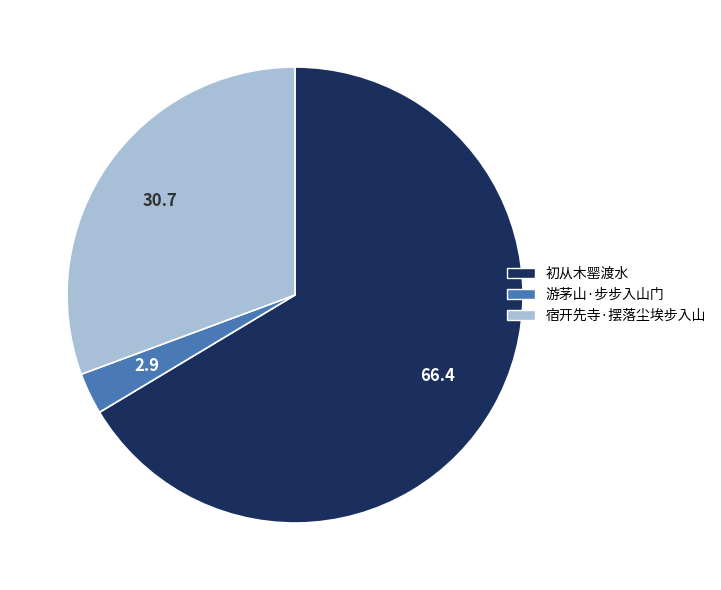

Count the number of slices in the pie.

3